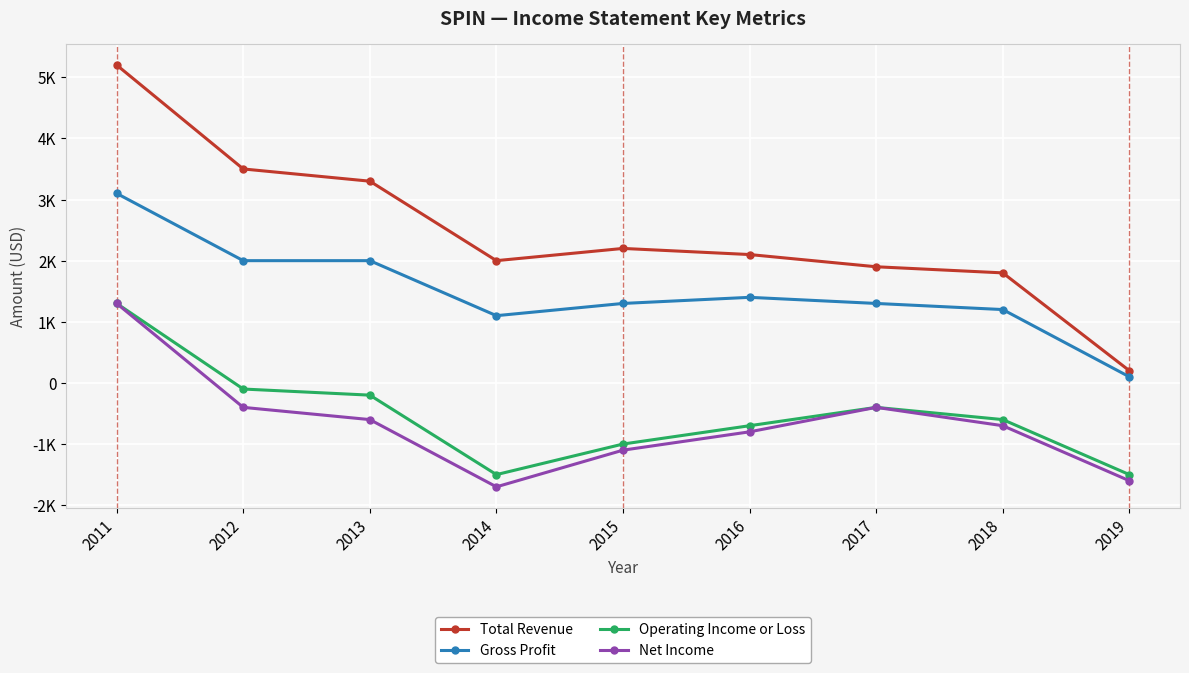

What is the difference between the Net Income values at 2015 and 2018?

400